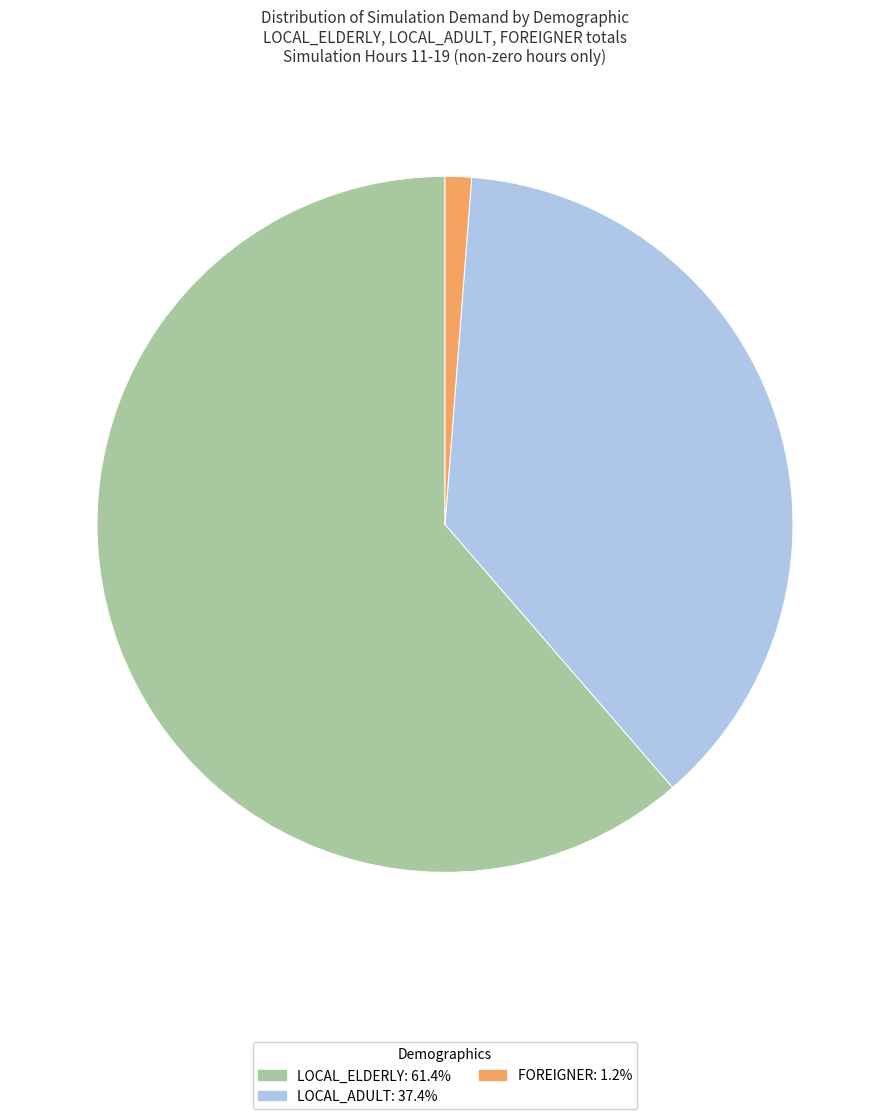

Does any single category account for the majority?

Yes